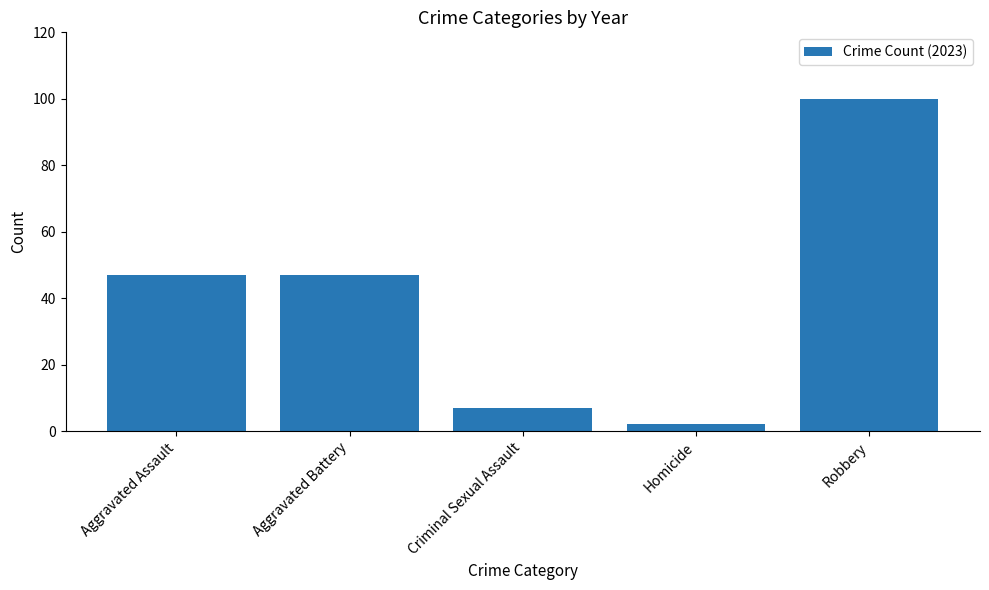

What is the difference between the maximum and minimum values?

98